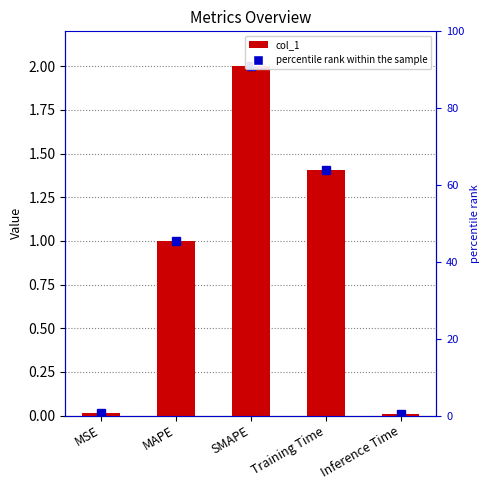

What is the value of the 2nd bar from the left?

1.0